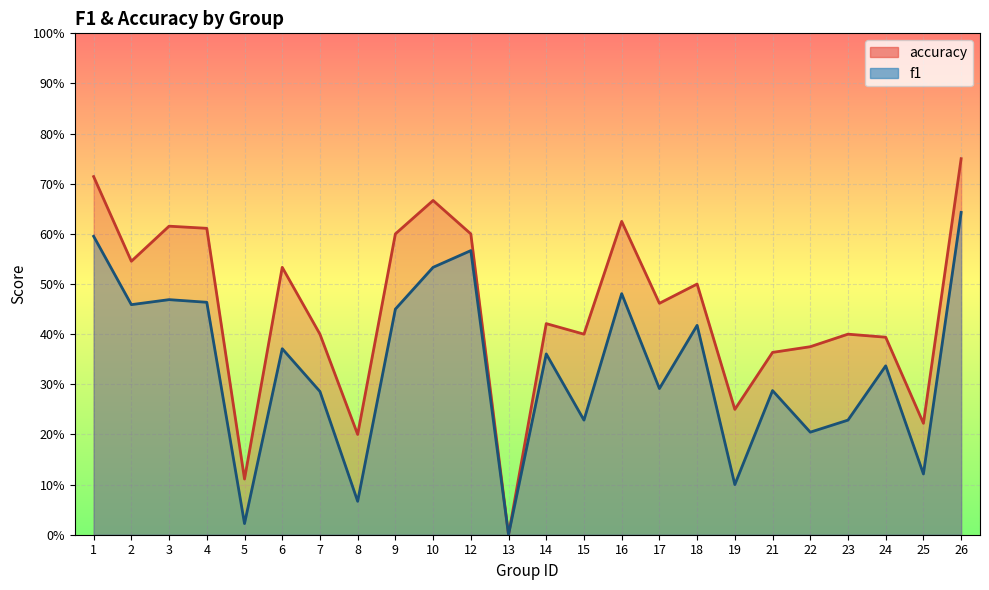

Between 25 and 2, which is larger?

2